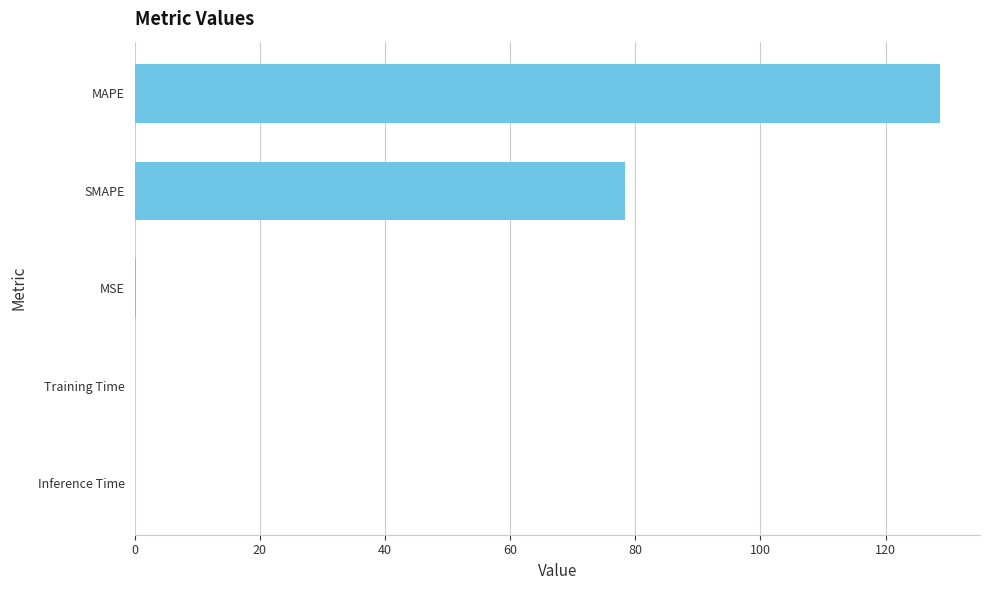

What is the sum of all values?

207.1